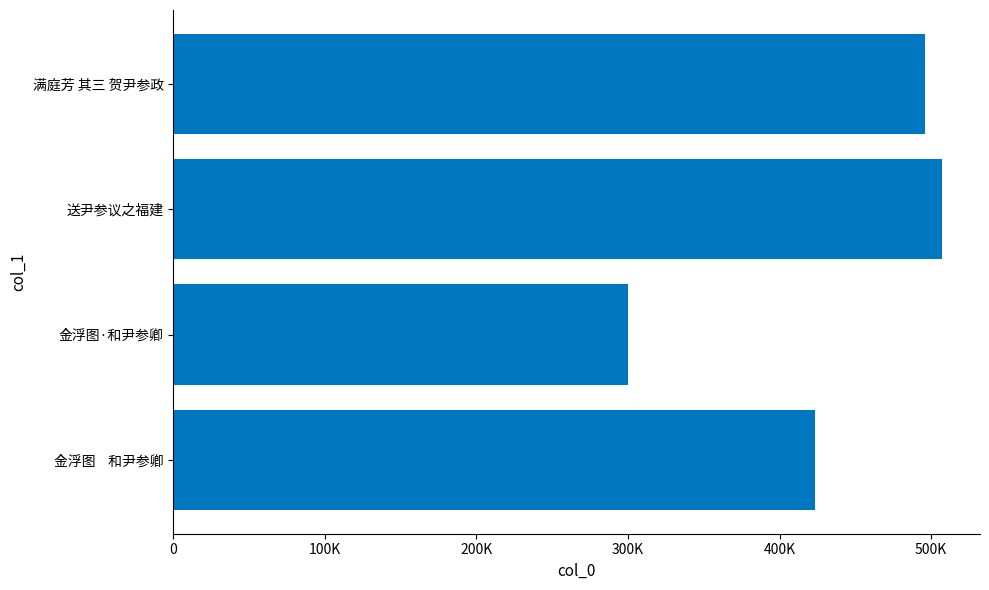

At which category does the chart reach its minimum across all series?

金浮图·和尹参卿